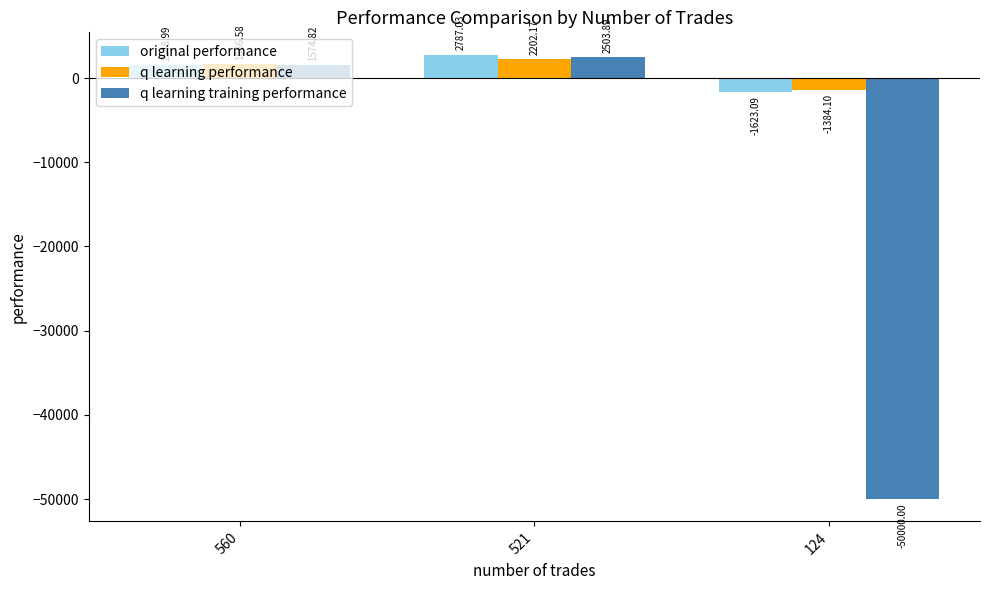

Which series has the largest total across all categories?

original performance